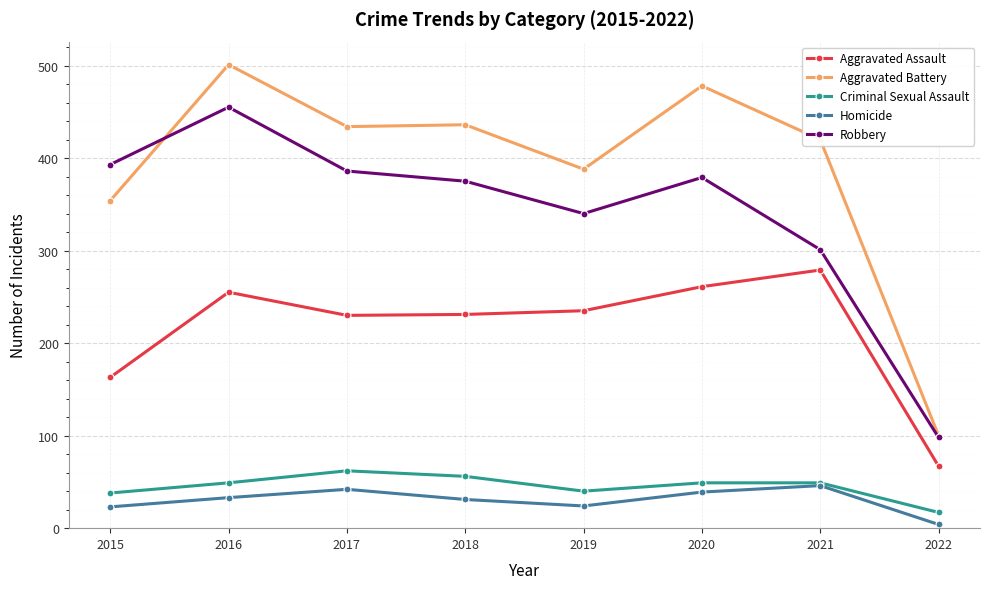

What is the highest value of the Aggravated Battery series?

501